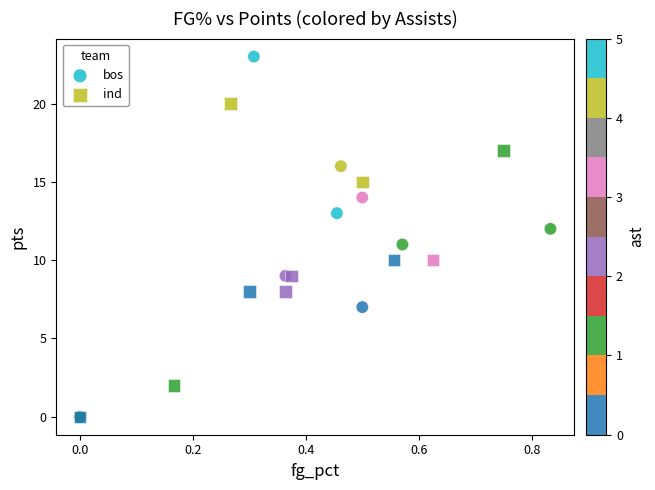

Which series contains the highest Y value?

bos